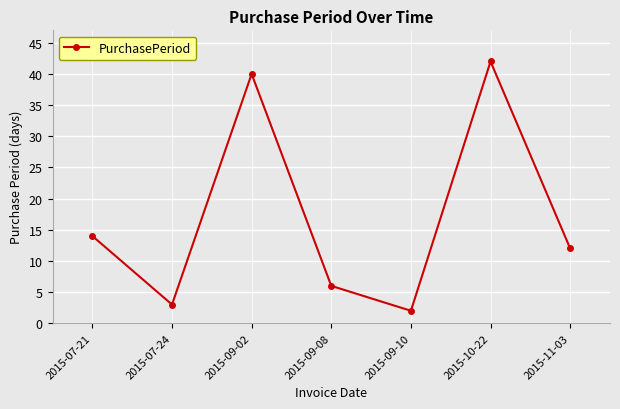

Reading right to left, list all the values displayed in this chart.

12	42	2	6	40	3	14